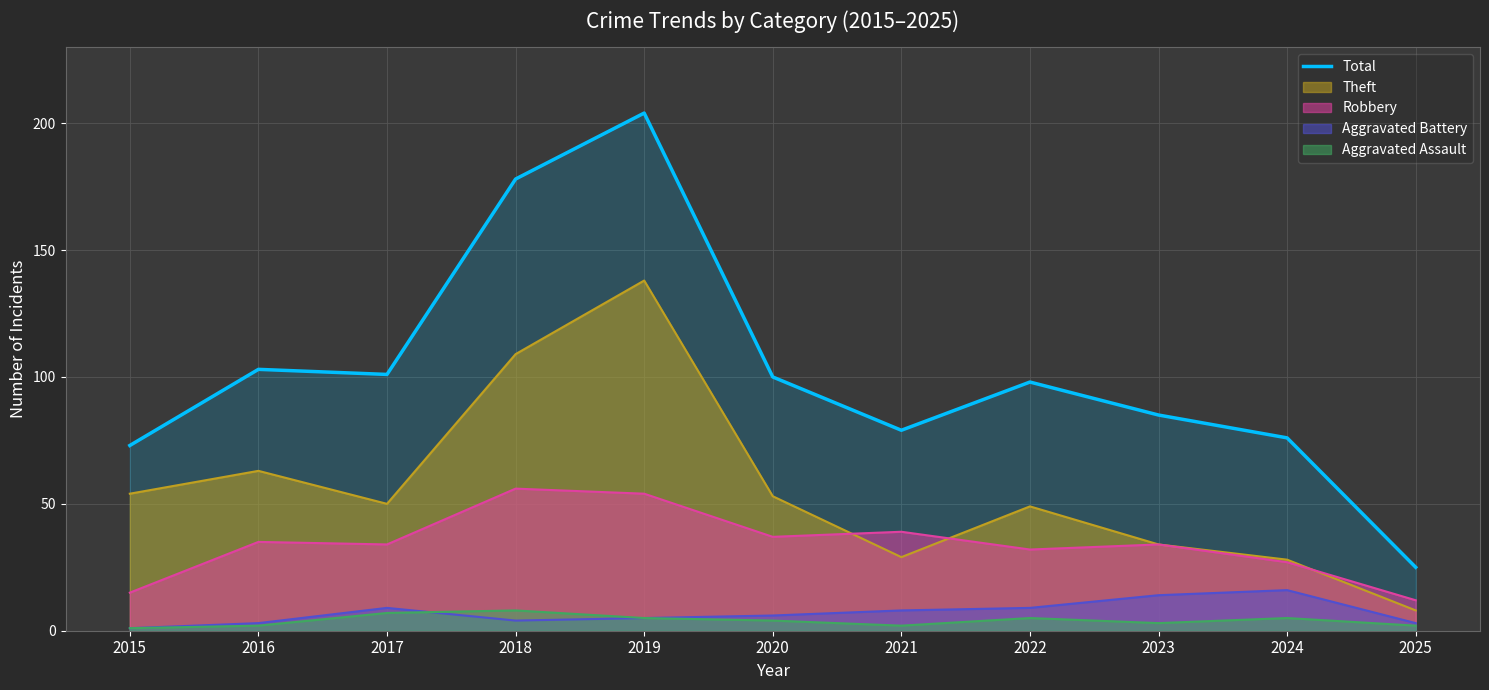

What is the ratio of the value at 2017 to the value at 2016?

1.0